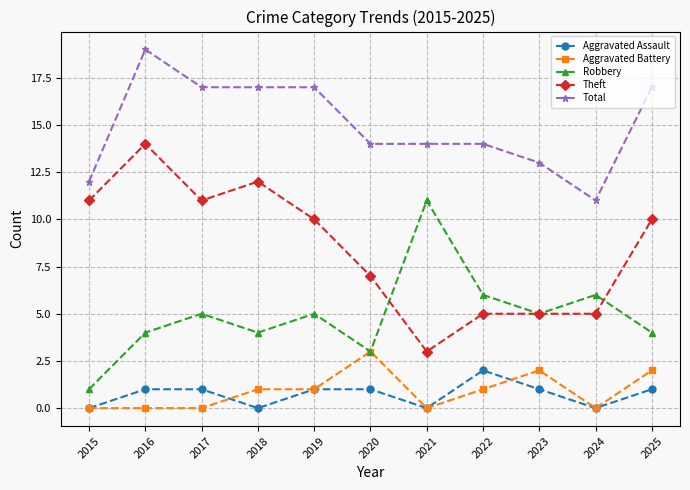

What is the total value across all series at 2020?

28